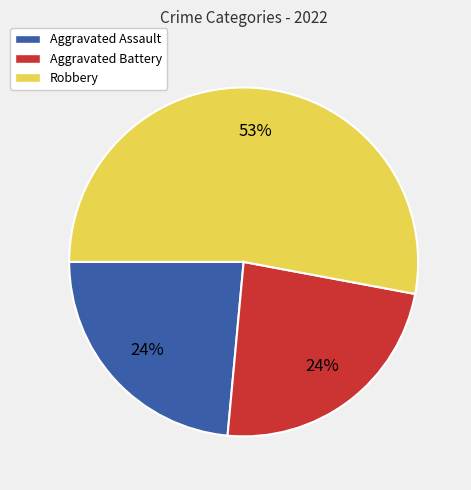

What percentage is NOT represented by Aggravated Assault?

76.5%